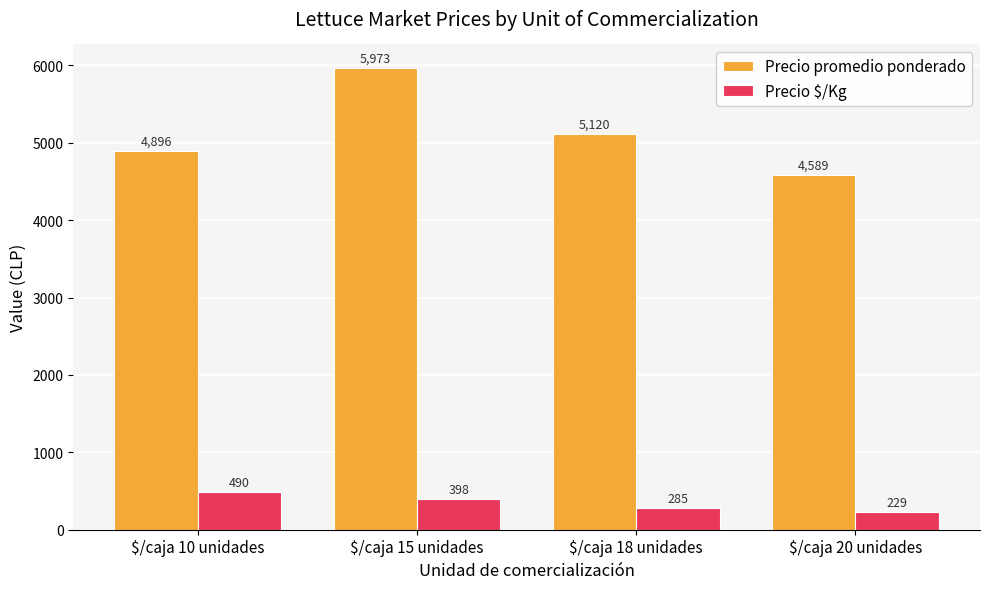

What is the value of the Precio promedio ponderado bar at the 3rd from the left?

5120